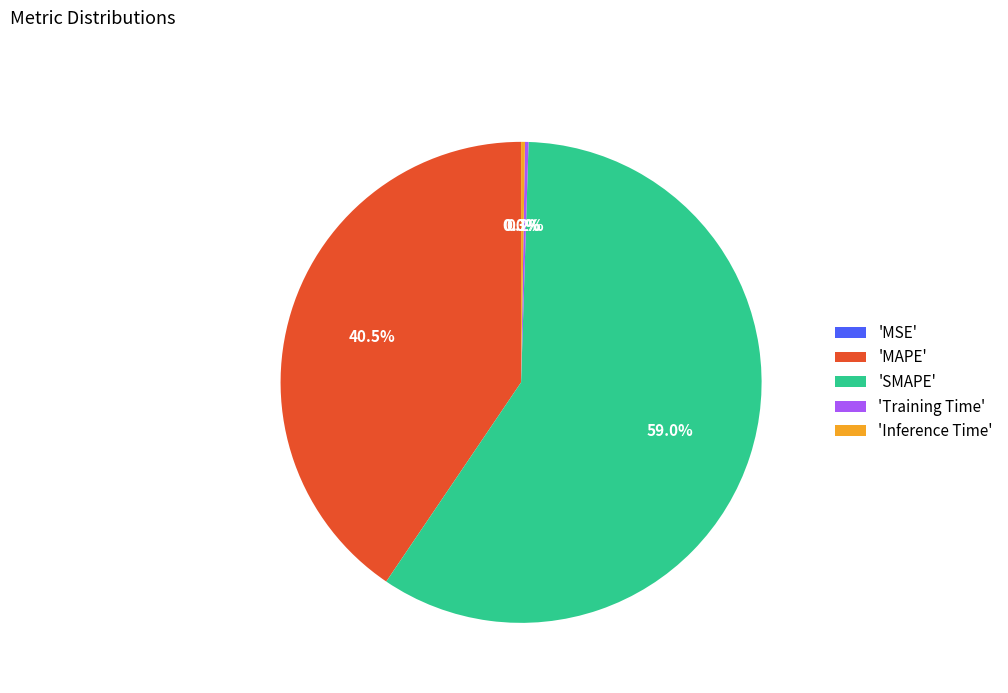

Does 'MAPE' represent more than half of the total?

No